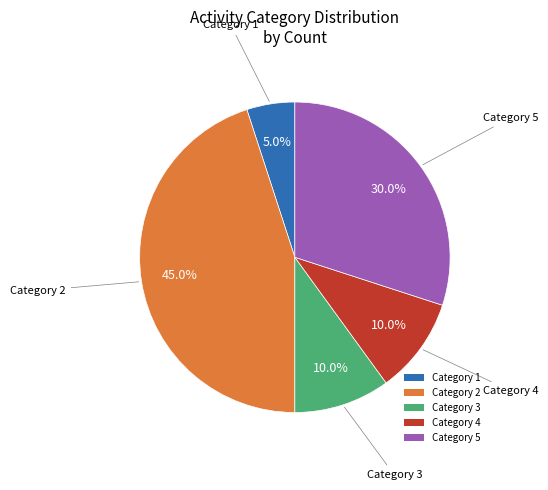

Which has a higher value, Category 1 or Category 5?

Category 5